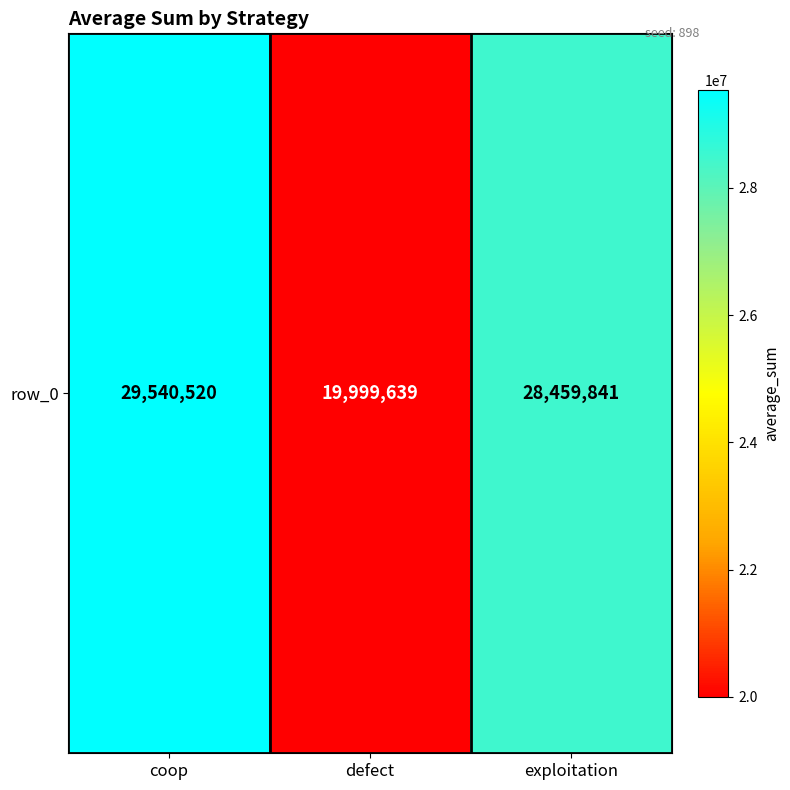

What is the change in value from defect to exploitation?

+8460202